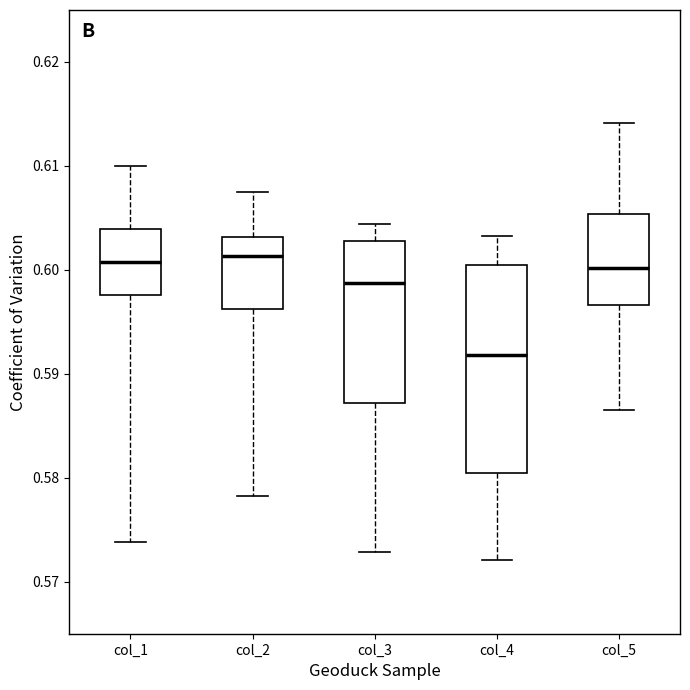

Where is the lower edge of the box for col_3 on the y-axis? The values are not printed on the chart, so give them approximately, as read against the axis.

0.587